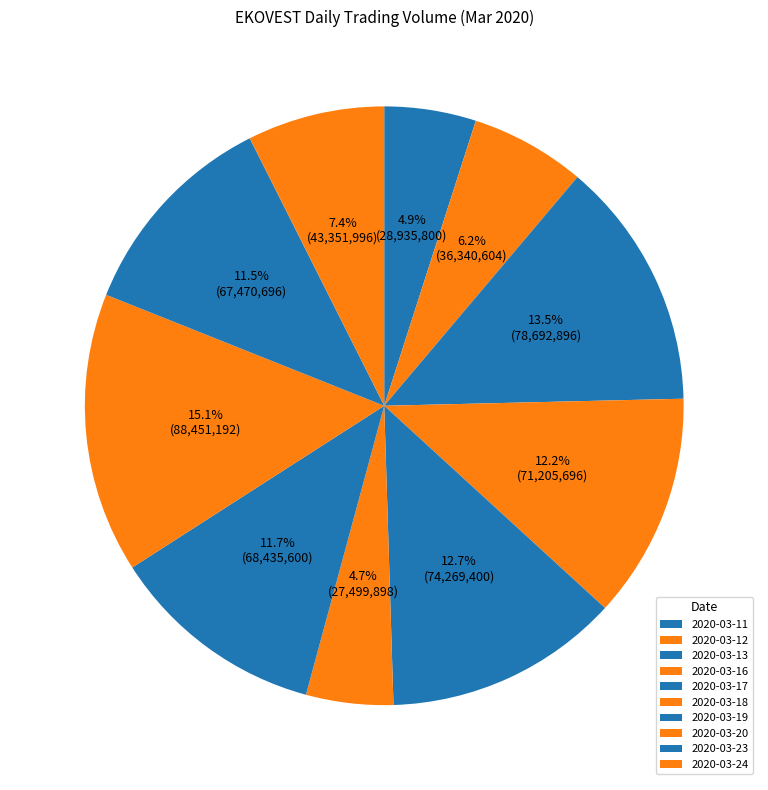

Is there any slice that represents more than half of the pie?

No